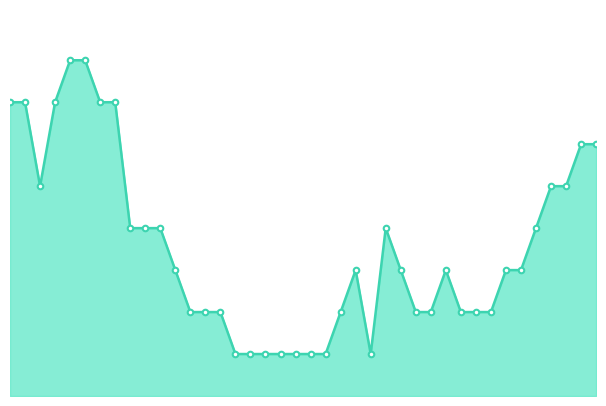

Does the chart display data point markers on the line(s)?

No